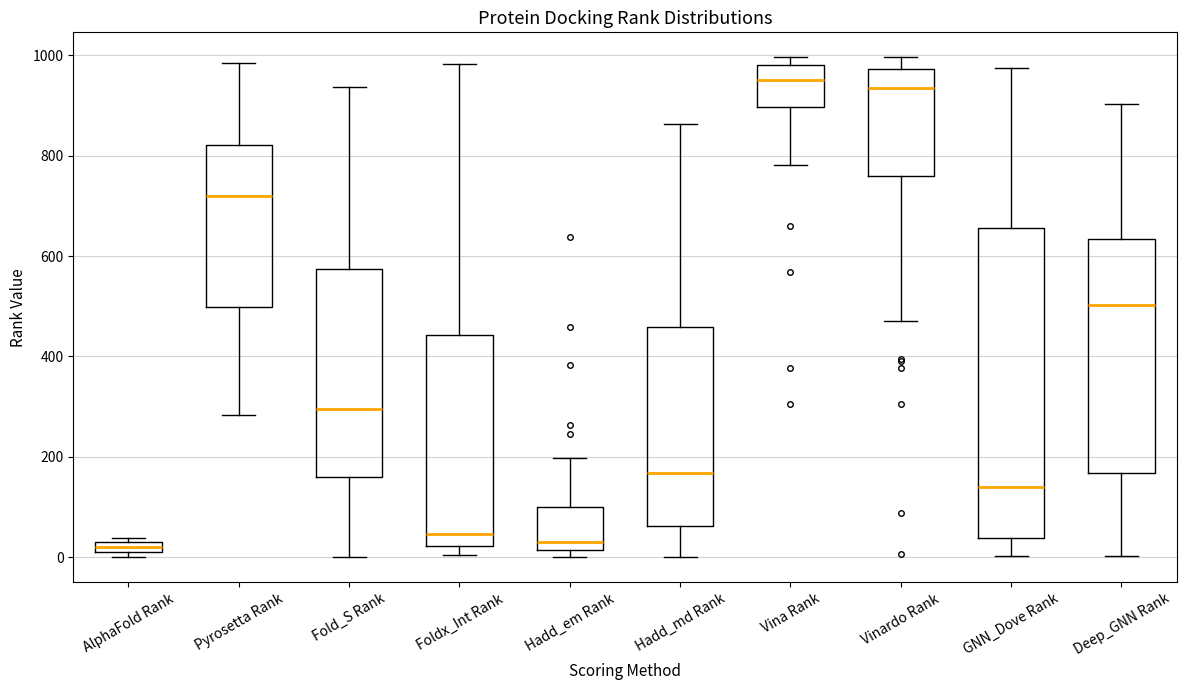

Where does the median line of the box for Foldx_Int Rank sit on the y-axis? The values are not printed on the chart, so give them approximately, as read against the axis.

40